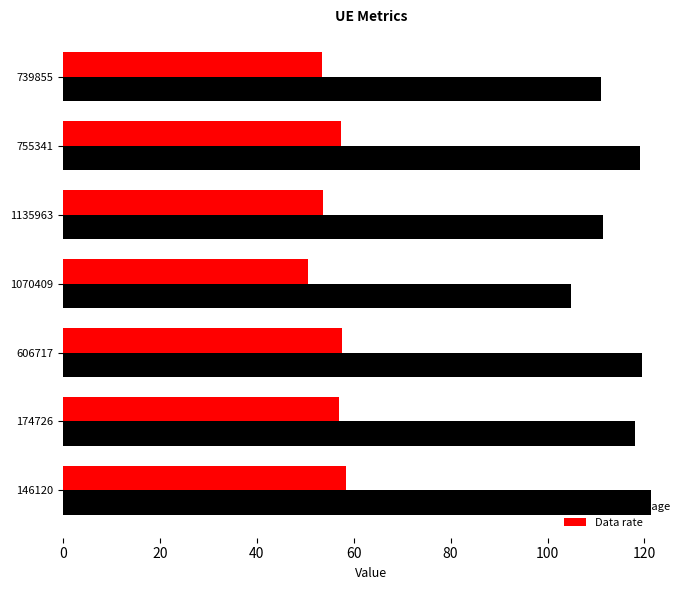

Between 174726 and 1070409, which series saw the biggest shift?

Internet usage